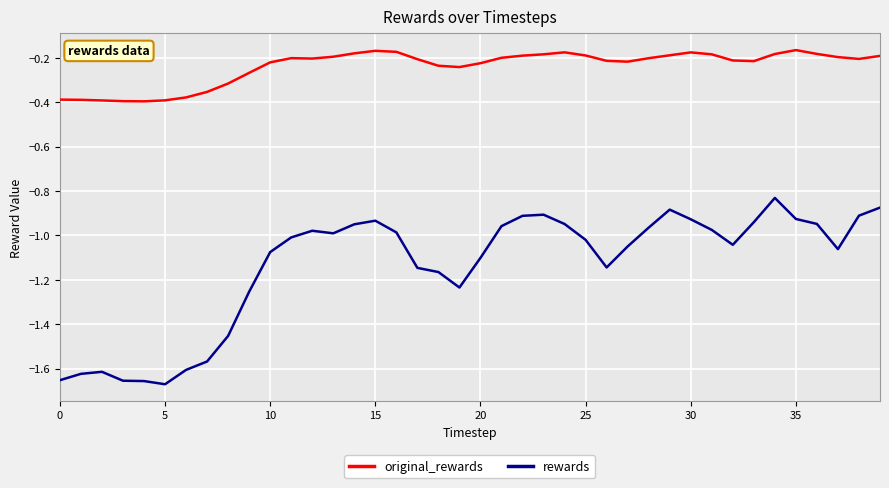

Which series has the largest range (max minus min)?

rewards